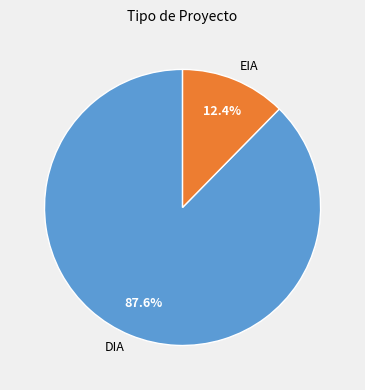

Approximately how many times larger is the value at EIA compared to DIA?

0.1